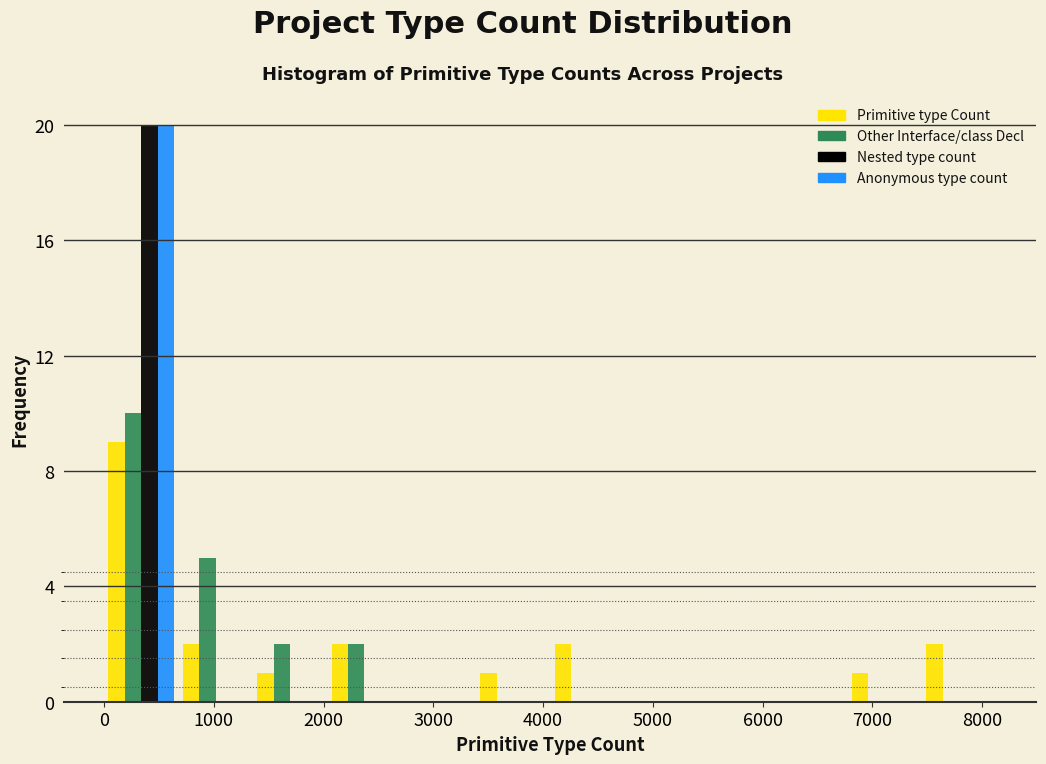

What is the height of the Primitive type Count bar covering 2000 to 2700 on the x-axis? Neither the bar edges nor the heights are printed on the chart, so give them approximately, as read against the axes.

2